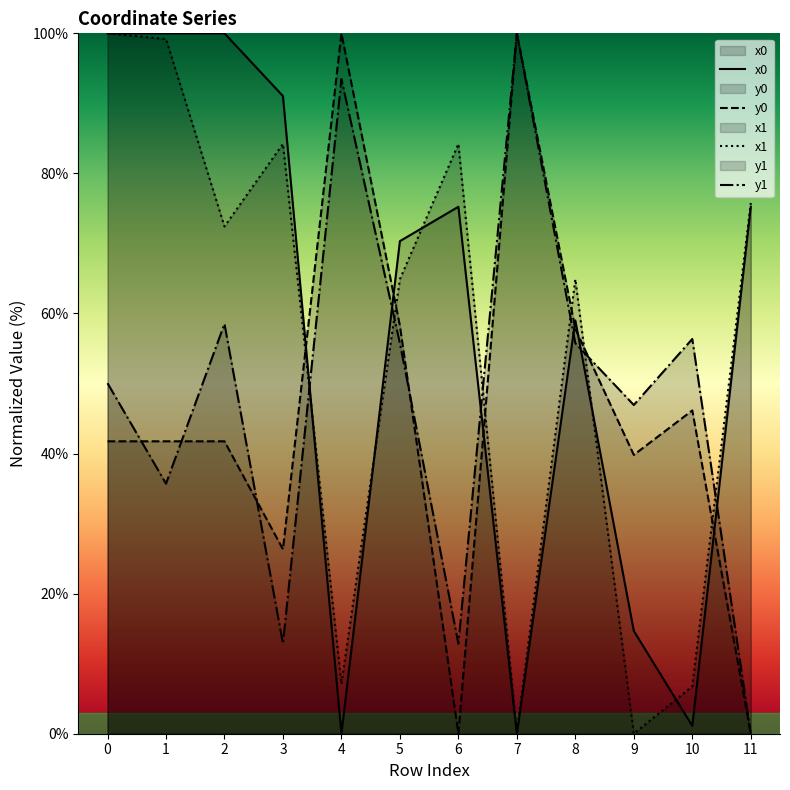

Reading left to right, what are all the values shown in this chart?

x0: 100.0	100.0	100.0	91.0	0.0	70.3	75.2	0.0	59.0	14.7	1.1	75.2
y0: 41.8	41.8	41.8	26.3	100.0	58.2	0.0	100.0	57.8	39.8	46.2	0.0
x1: 100.0	99.2	72.4	84.2	7.1	64.9	84.2	0.2	64.9	0.0	6.8	75.8
y1: 50.0	35.7	58.5	12.9	93.5	55.7	12.9	100.0	55.7	46.9	56.4	0.0